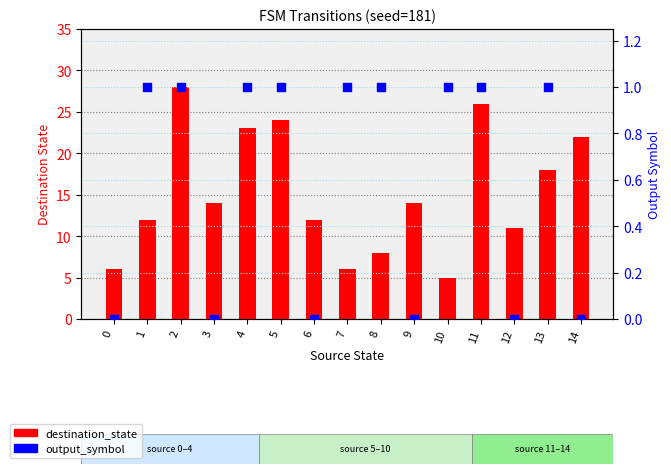

Which series contains the lowest Y value?

output_symbol